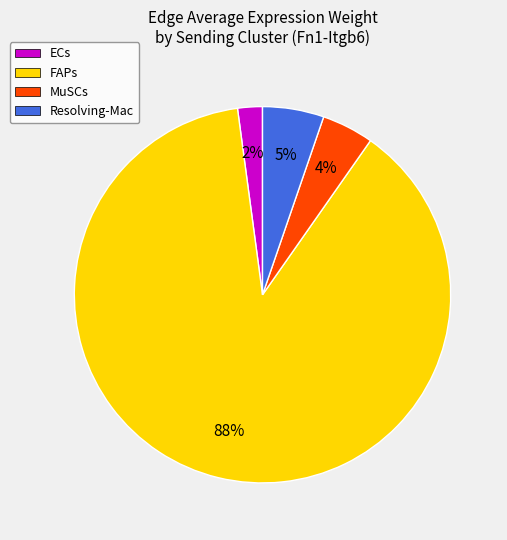

To the nearest percent, what is the average slice percentage?

25%